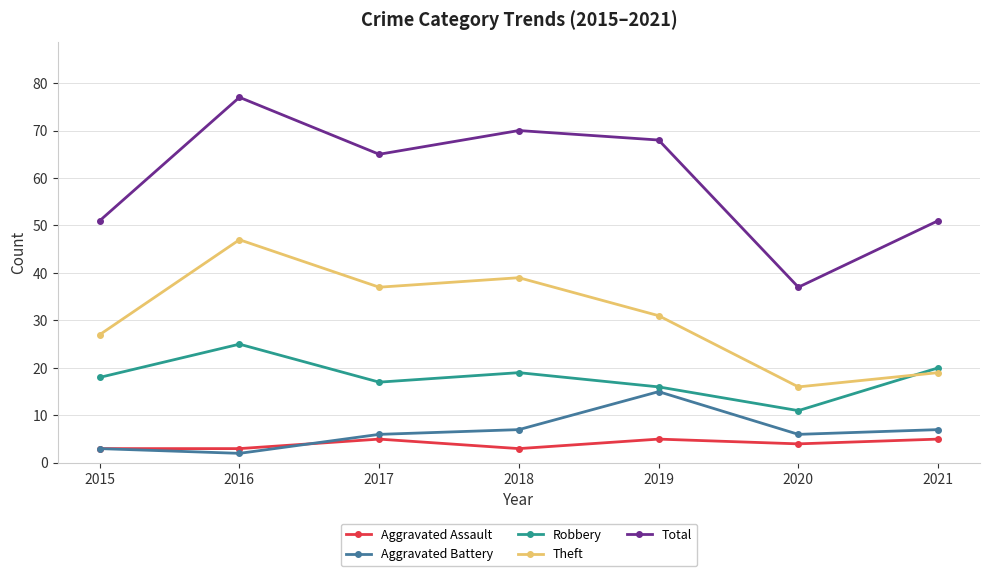

What is the difference between the Total values at 2019 and 2016?

9